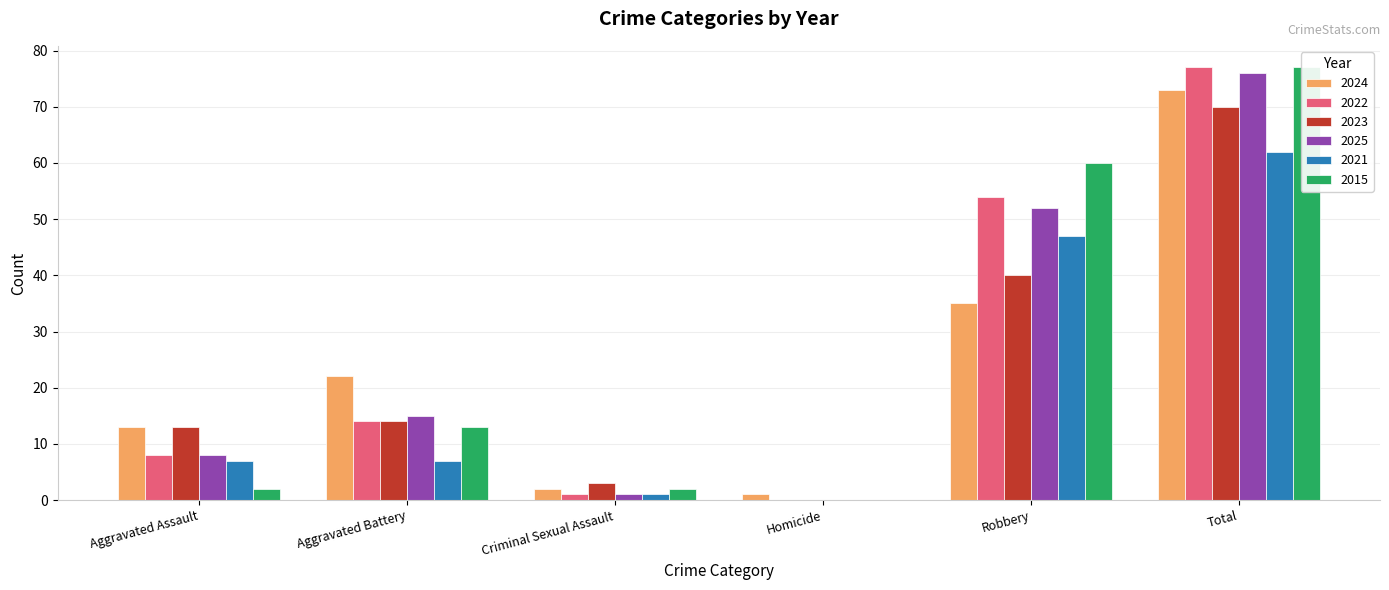

Which category has the highest value in the 2022 series?

Total